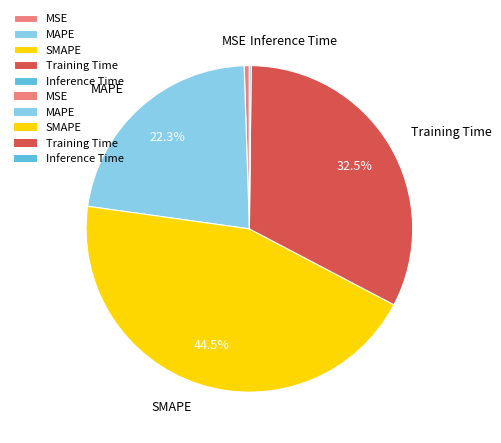

Which has a higher value, MSE or MAPE?

MAPE